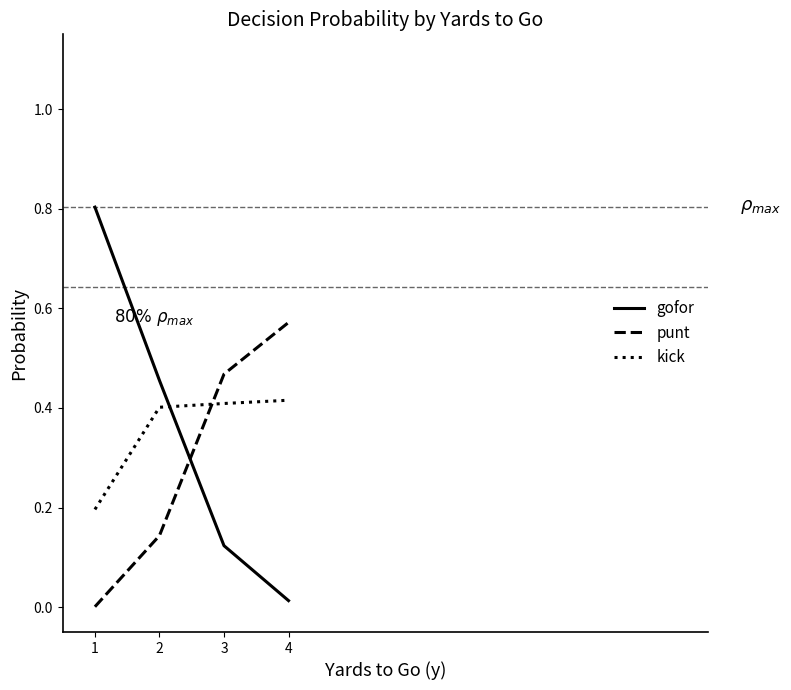

What is the total value across all series at 3?

1.0